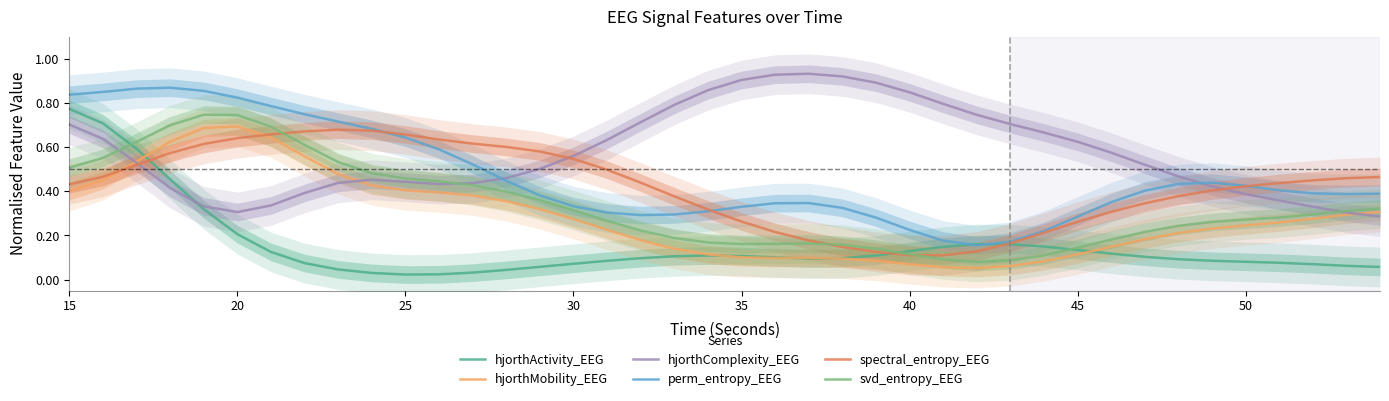

Is it true that hjorthComplexity_EEG equals 0.2 at 15?

False